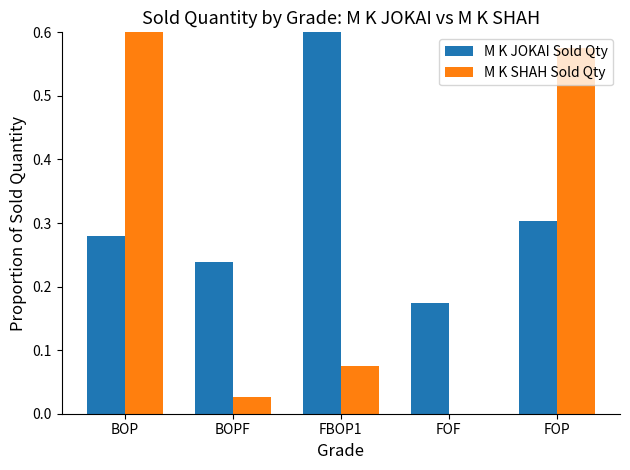

What is the difference between the second highest and minimum values in the M K SHAH Sold Qty series?

0.6